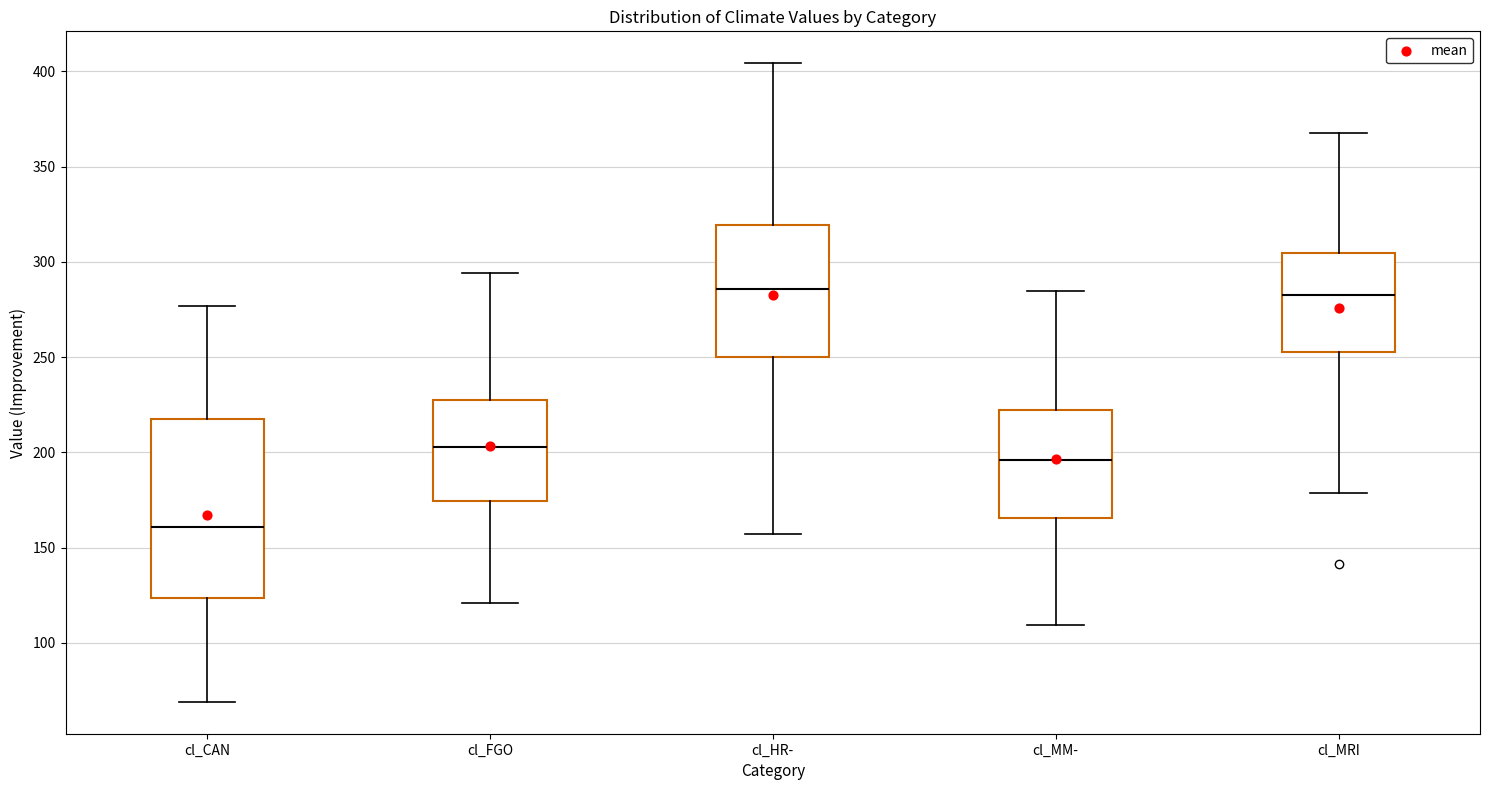

Where does the median line of the box for cl_MRI sit on the y-axis? The values are not printed on the chart, so give them approximately, as read against the axis.

285